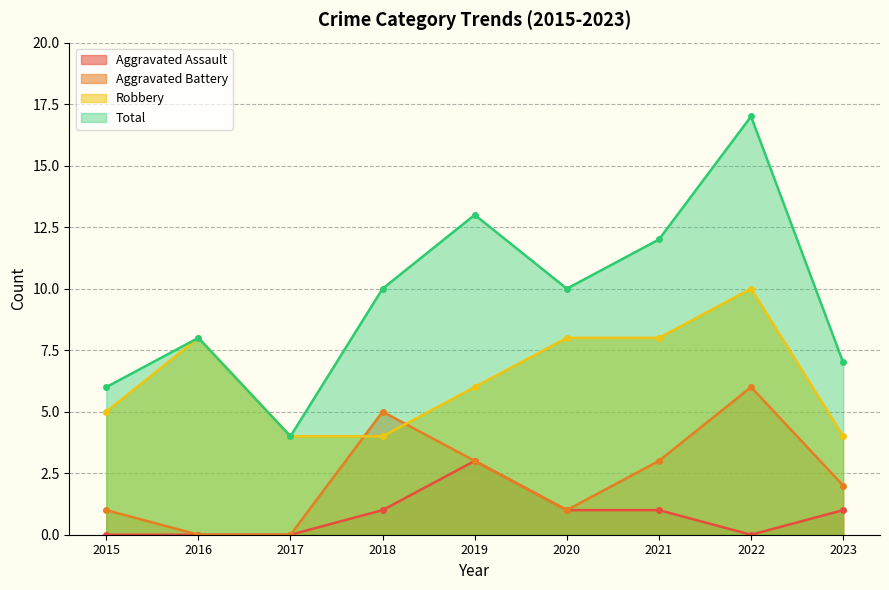

At which label is Total closest to 10?

2018